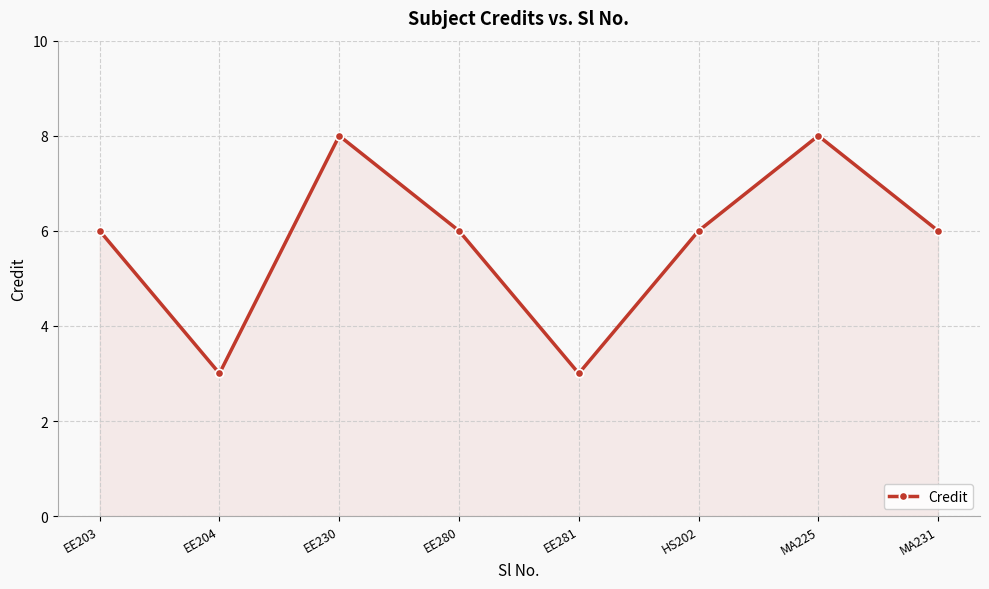

How many lines are shown in the chart?

1